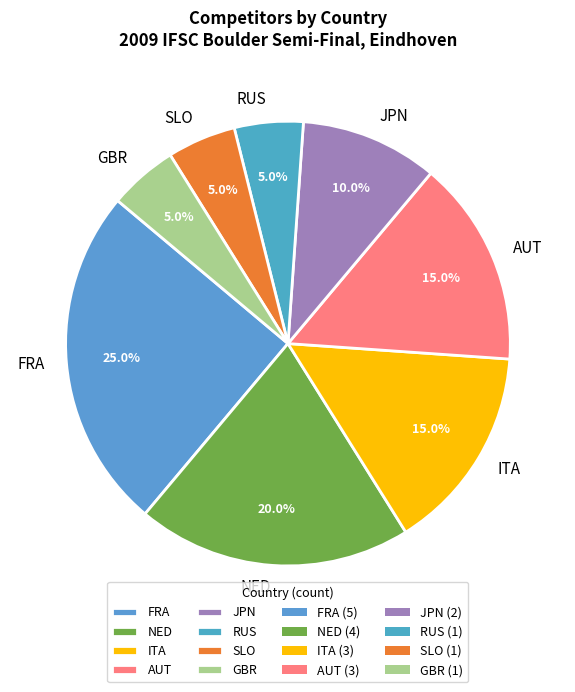

Does SLO account for over 50% of the chart?

No